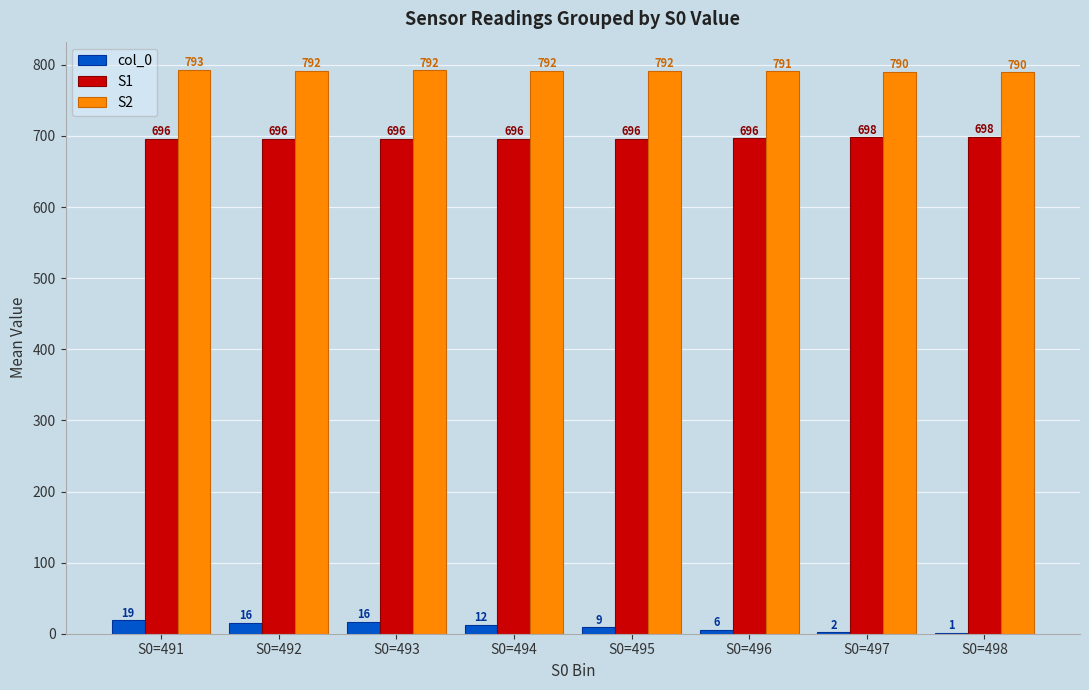

Which series has the widest spread of values?

col_0